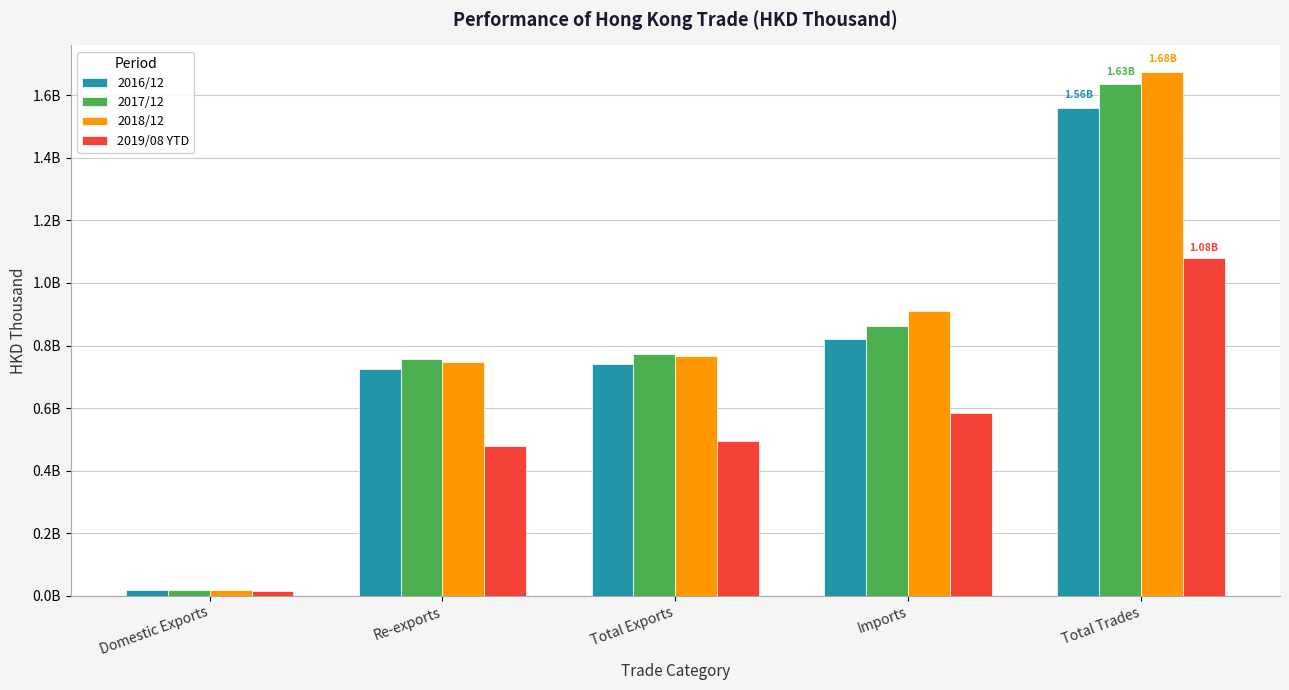

Which series has the largest range (max minus min)?

2018/12